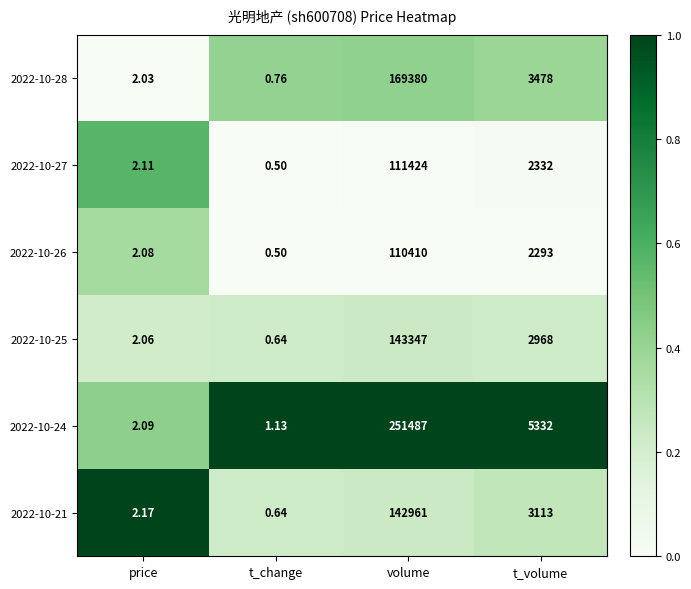

How many values in the 2022-10-28 series are below 3478?

2